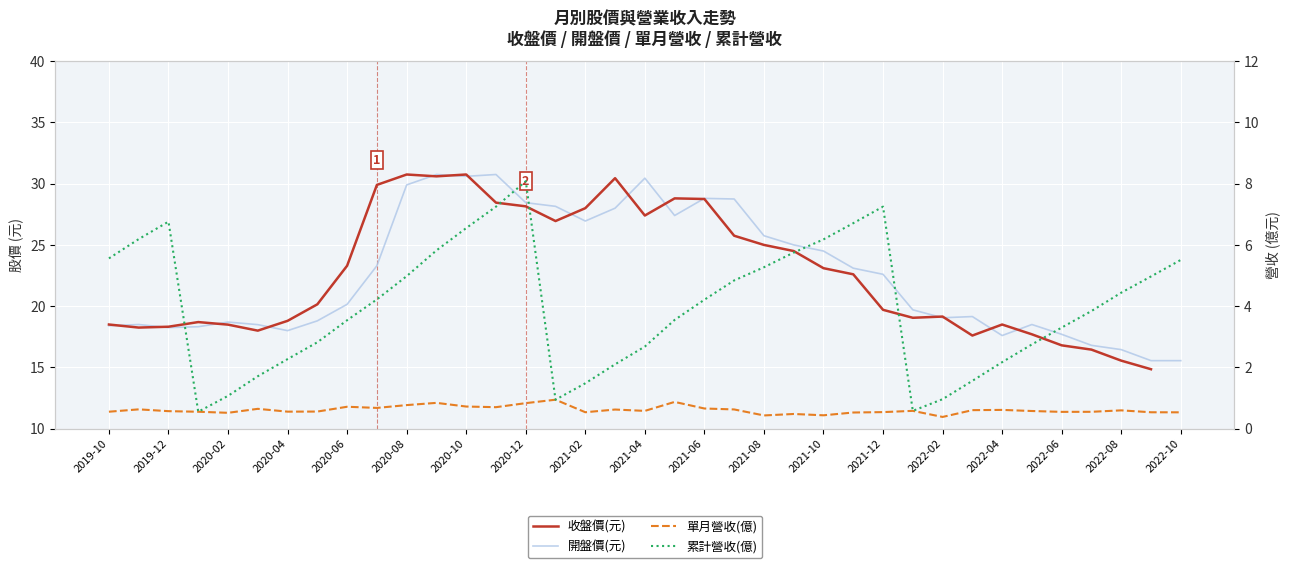

True or false: 開盤價(元) and 單月營收(億) cross at least once.

False